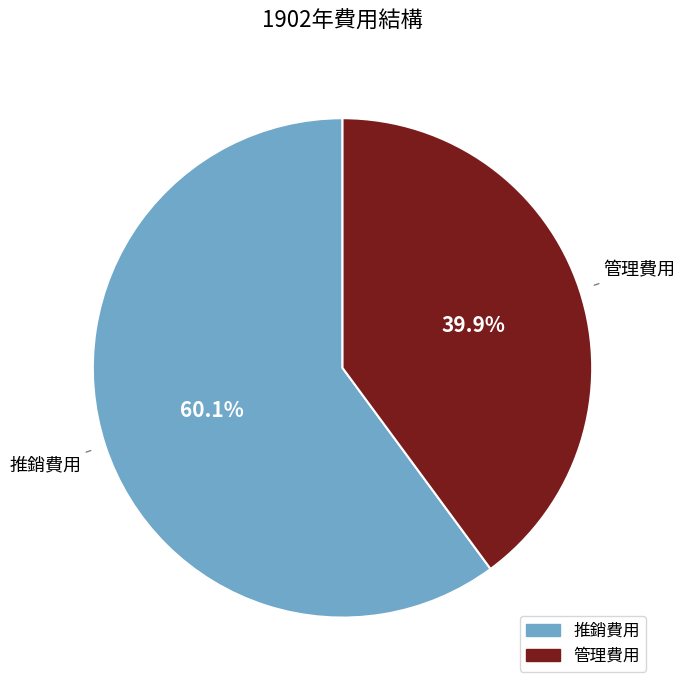

Which category has the biggest portion of the pie?

推銷費用